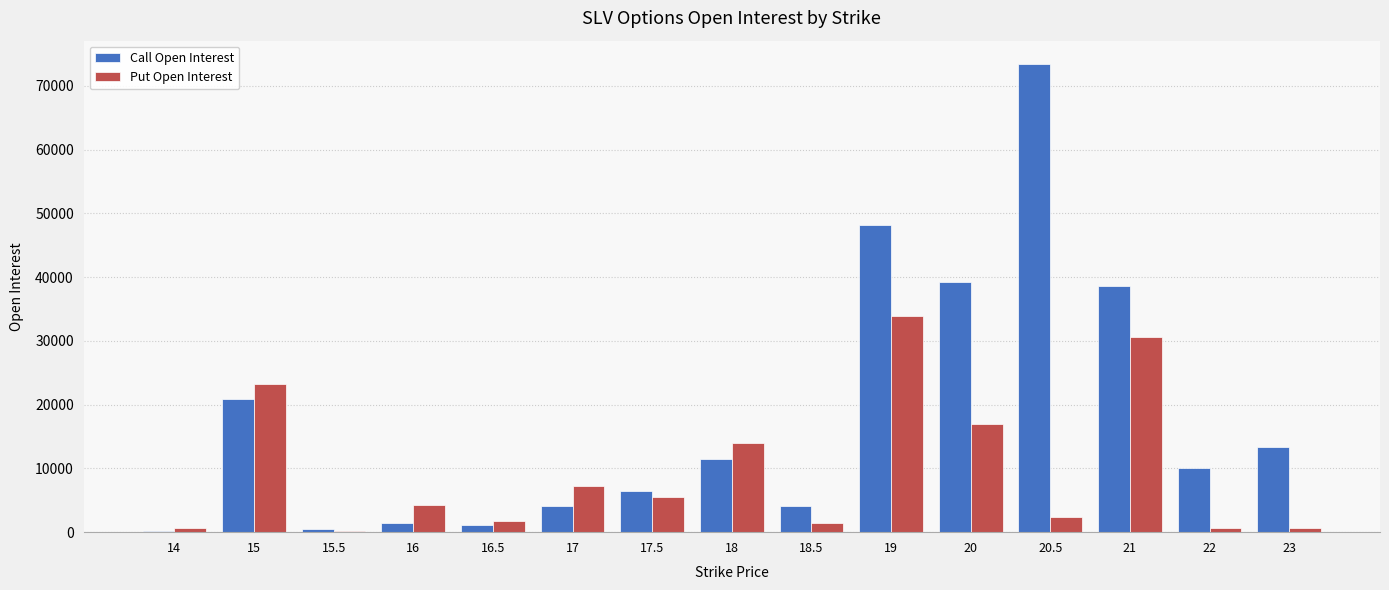

What is the maximum value for Put Open Interest?

33963